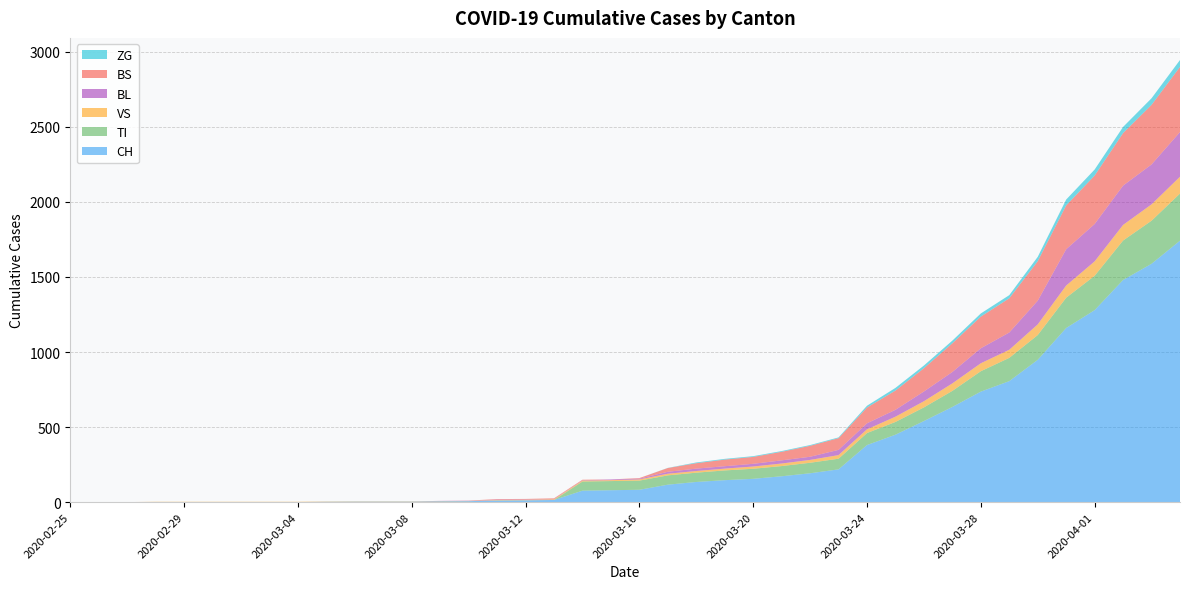

Reading left to right, extract all data points from this chart.

CH: 2020-02-25=0	2020-02-26=0	2020-02-27=0	2020-02-28=0	2020-02-29=0	2020-03-01=0	2020-03-02=0	2020-03-03=0	2020-03-04=0	2020-03-05=2	2020-03-06=3	2020-03-07=3	2020-03-08=3	2020-03-09=5	2020-03-10=6	2020-03-11=11	2020-03-12=12	2020-03-13=14	2020-03-14=76	2020-03-15=79	2020-03-16=82	2020-03-17=116	2020-03-18=134	2020-03-19=146	2020-03-20=155	2020-03-21=172	2020-03-22=192	2020-03-23=218	2020-03-24=380	2020-03-25=449	2020-03-26=540	2020-03-27=634	2020-03-28=736	2020-03-29=806	2020-03-30=948	2020-03-31=1160	2020-04-01=1279	2020-04-02=1480	2020-04-03=1588	2020-04-04=1742
TI: 2020-02-25=0	2020-02-26=0	2020-02-27=0	2020-02-28=0	2020-02-29=0	2020-03-01=0	2020-03-02=0	2020-03-03=0	2020-03-04=0	2020-03-05=0	2020-03-06=0	2020-03-07=0	2020-03-08=0	2020-03-09=0	2020-03-10=0	2020-03-11=0	2020-03-12=0	2020-03-13=0	2020-03-14=61	2020-03-15=61	2020-03-16=61	2020-03-17=62	2020-03-18=62	2020-03-19=65	2020-03-20=67	2020-03-21=68	2020-03-22=70	2020-03-23=71	2020-03-24=80	2020-03-25=85	2020-03-26=91	2020-03-27=107	2020-03-28=136	2020-03-29=155	2020-03-30=165	2020-03-31=202	2020-04-01=229	2020-04-02=263	2020-04-03=287	2020-04-04=314
VS: 2020-02-25=0	2020-02-26=0	2020-02-27=0	2020-02-28=2	2020-02-29=2	2020-03-01=2	2020-03-02=2	2020-03-03=2	2020-03-04=2	2020-03-05=2	2020-03-06=2	2020-03-07=2	2020-03-08=2	2020-03-09=2	2020-03-10=2	2020-03-11=3	2020-03-12=3	2020-03-13=5	2020-03-14=6	2020-03-15=6	2020-03-16=8	2020-03-17=11	2020-03-18=11	2020-03-19=12	2020-03-20=15	2020-03-21=17	2020-03-22=19	2020-03-23=24	2020-03-24=25	2020-03-25=35	2020-03-26=41	2020-03-27=50	2020-03-28=53	2020-03-29=54	2020-03-30=71	2020-03-31=81	2020-04-01=96	2020-04-02=104	2020-04-03=109	2020-04-04=112
BL: 2020-02-25=0	2020-02-26=0	2020-02-27=0	2020-02-28=0	2020-02-29=0	2020-03-01=0	2020-03-02=0	2020-03-03=0	2020-03-04=0	2020-03-05=0	2020-03-06=0	2020-03-07=0	2020-03-08=0	2020-03-09=1	2020-03-10=2	2020-03-11=2	2020-03-12=2	2020-03-13=2	2020-03-14=2	2020-03-15=5	2020-03-16=5	2020-03-17=13	2020-03-18=16	2020-03-19=16	2020-03-20=18	2020-03-21=21	2020-03-22=21	2020-03-23=35	2020-03-24=40	2020-03-25=46	2020-03-26=65	2020-03-27=76	2020-03-28=100	2020-03-29=115	2020-03-30=158	2020-03-31=242	2020-04-01=249	2020-04-02=262	2020-04-03=266	2020-04-04=298
BS: 2020-02-25=0	2020-02-26=0	2020-02-27=0	2020-02-28=0	2020-02-29=0	2020-03-01=0	2020-03-02=0	2020-03-03=0	2020-03-04=0	2020-03-05=0	2020-03-06=0	2020-03-07=0	2020-03-08=0	2020-03-09=0	2020-03-10=0	2020-03-11=4	2020-03-12=4	2020-03-13=4	2020-03-14=4	2020-03-15=0	2020-03-16=4	2020-03-17=25	2020-03-18=36	2020-03-19=44	2020-03-20=46	2020-03-21=57	2020-03-22=73	2020-03-23=78	2020-03-24=105	2020-03-25=128	2020-03-26=155	2020-03-27=191	2020-03-28=211	2020-03-29=228	2020-03-30=263	2020-03-31=292	2020-04-01=323	2020-04-02=350	2020-04-03=397	2020-04-04=434
ZG: 2020-02-25=0	2020-02-26=0	2020-02-27=0	2020-02-28=0	2020-02-29=0	2020-03-01=0	2020-03-02=0	2020-03-03=0	2020-03-04=0	2020-03-05=0	2020-03-06=0	2020-03-07=0	2020-03-08=0	2020-03-09=0	2020-03-10=0	2020-03-11=0	2020-03-12=0	2020-03-13=0	2020-03-14=0	2020-03-15=0	2020-03-16=0	2020-03-17=1	2020-03-18=5	2020-03-19=5	2020-03-20=5	2020-03-21=5	2020-03-22=5	2020-03-23=5	2020-03-24=12	2020-03-25=18	2020-03-26=18	2020-03-27=18	2020-03-28=21	2020-03-29=21	2020-03-30=29	2020-03-31=39	2020-04-01=40	2020-04-02=41	2020-04-03=44	2020-04-04=46